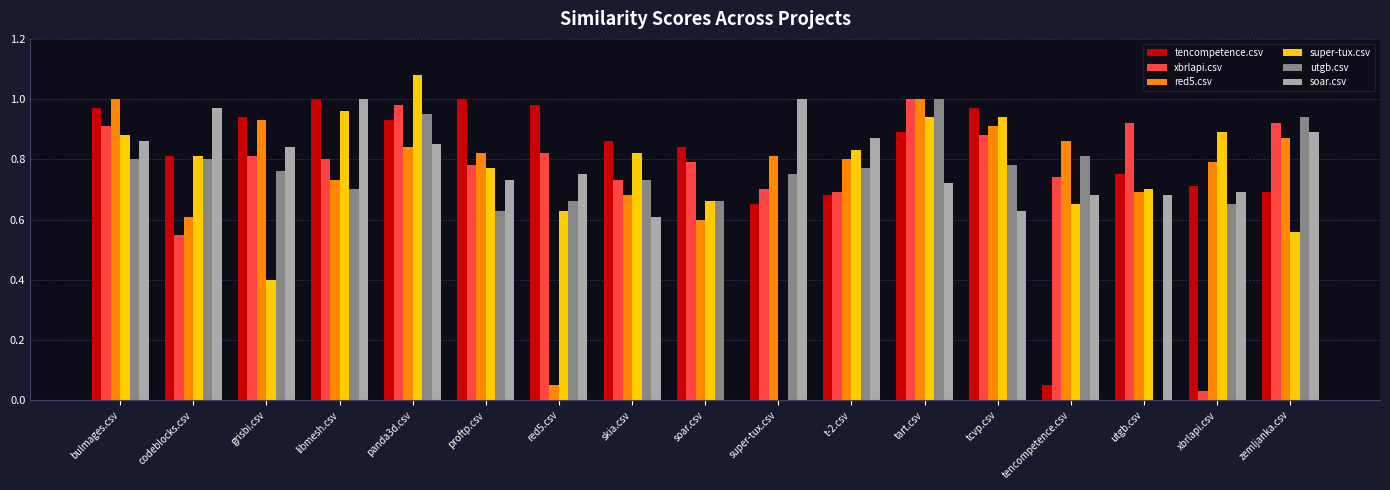

How many groups of bars are there?

17